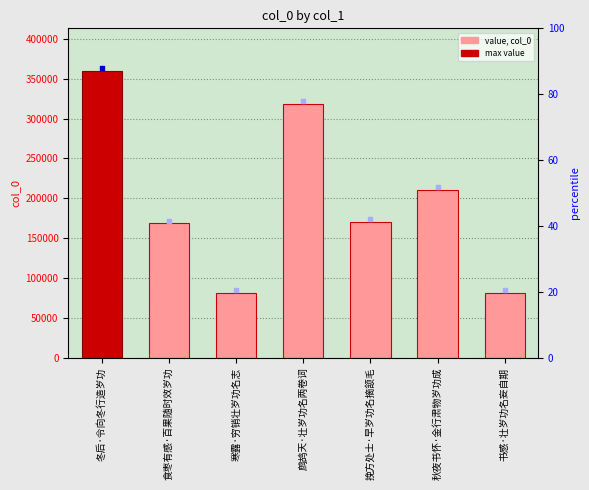

Which has a higher value, 挽方处士·早岁功名摘颔毛 or 鹧鸪天·壮岁功名两卷词?

鹧鸪天·壮岁功名两卷词